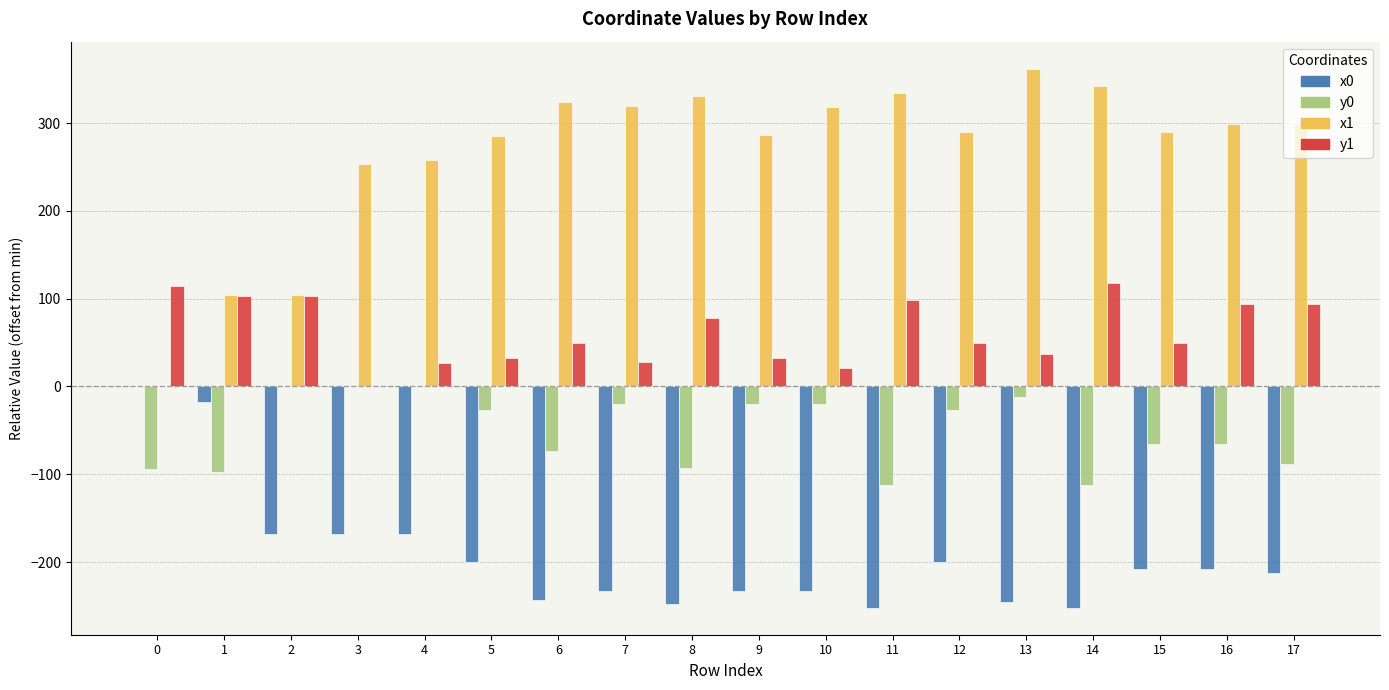

What is the difference between the x0 values at 3 and 6?

76.3